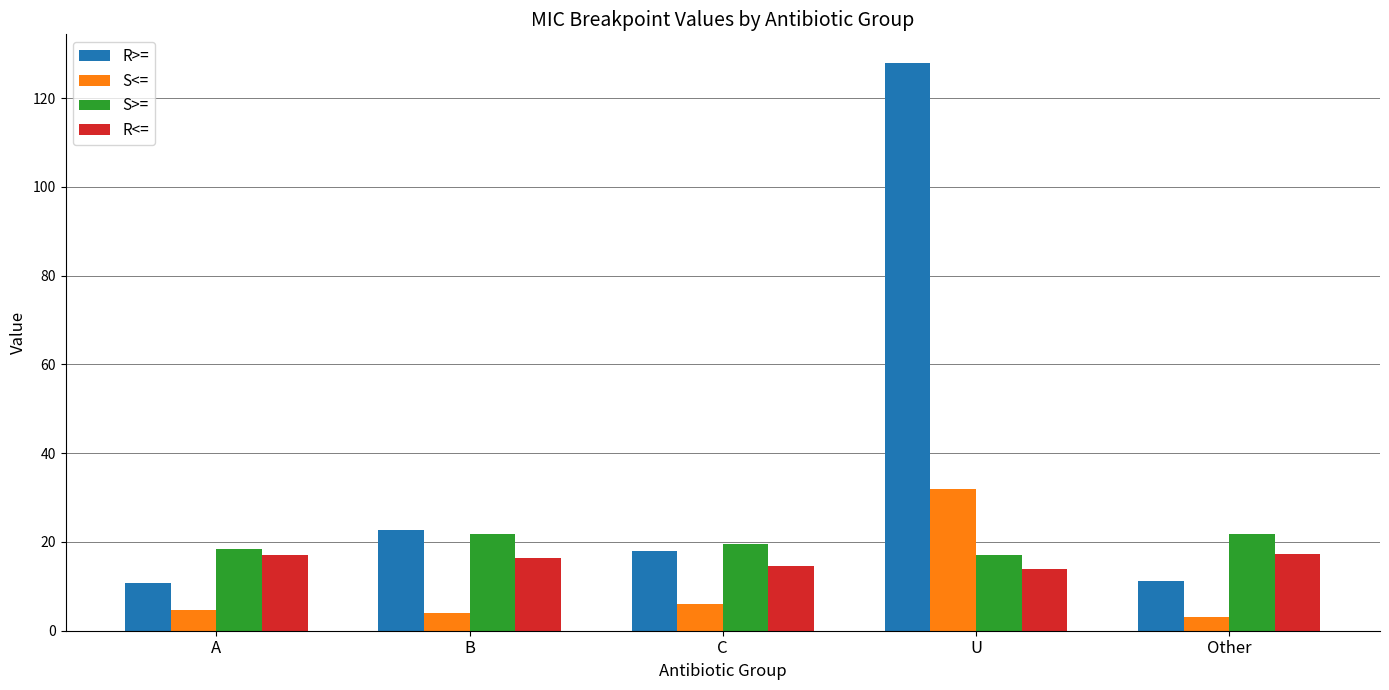

What is the sum of all R>= values?

190.6